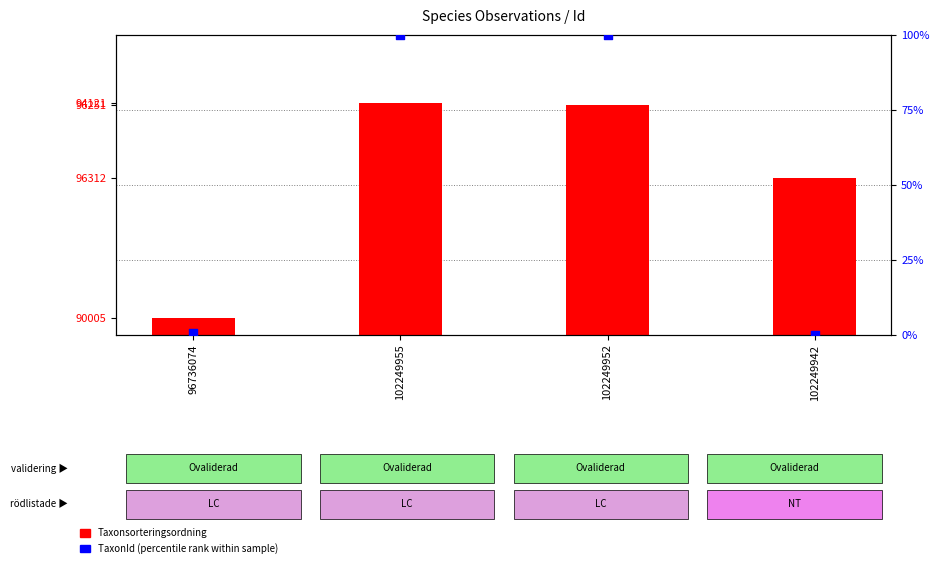

Which series contains the lowest Y value?

TaxonId (normalized %)